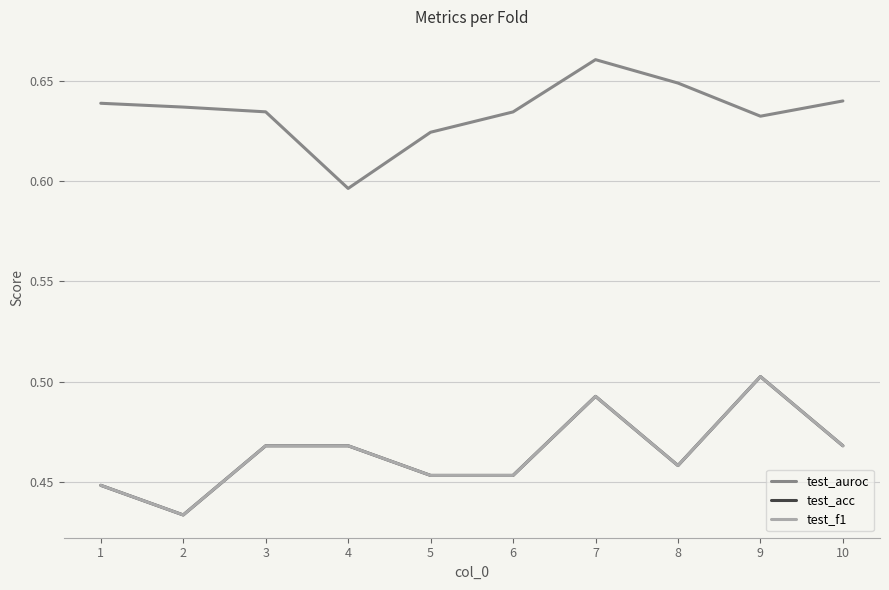

The value of test_f1 at 6 is 0.3. True or false?

False